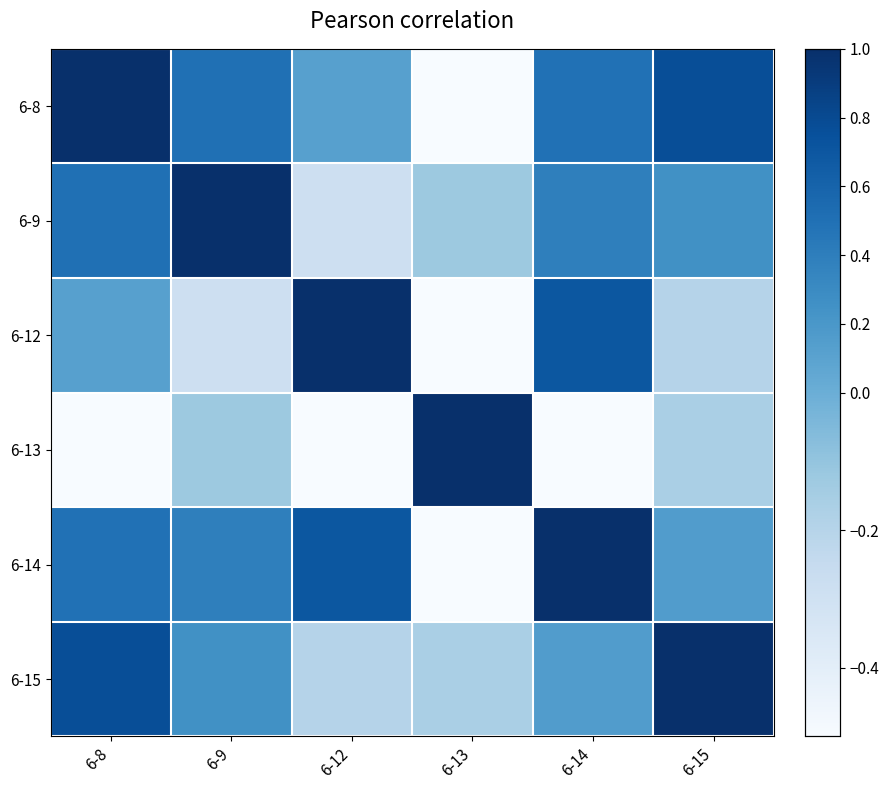

What is the minimum value shown in the chart?

-0.9